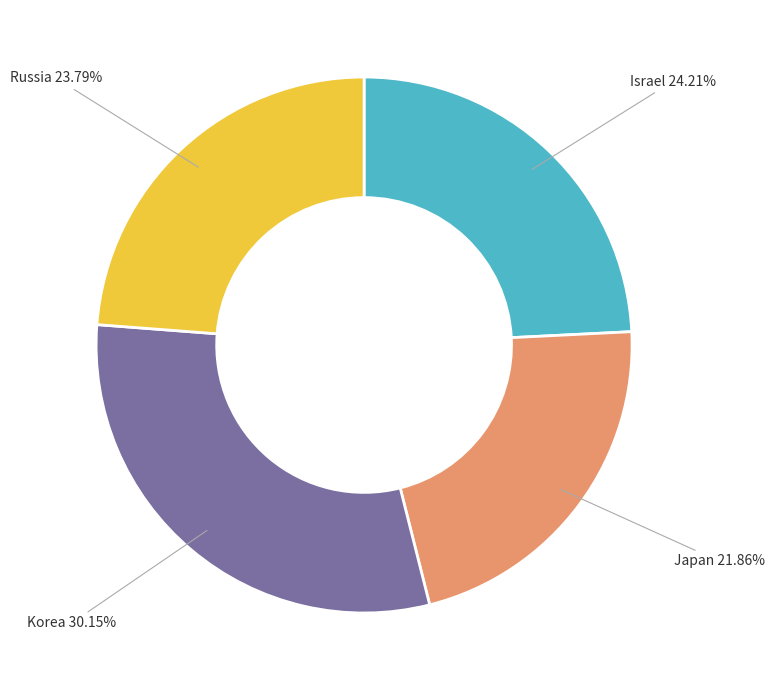

Between Korea and Japan, which is larger?

Korea